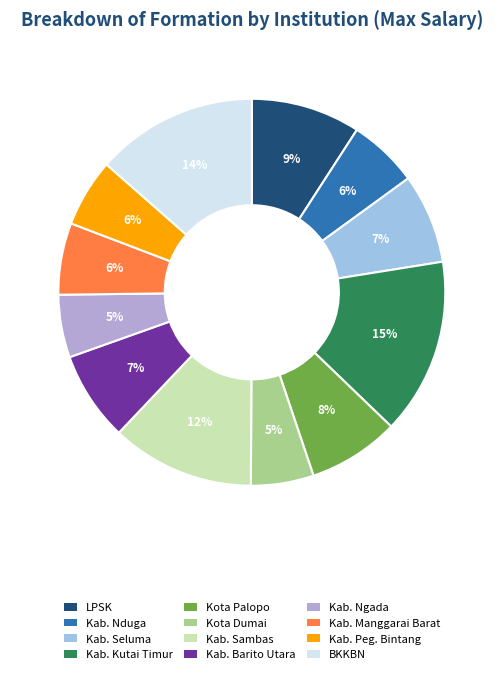

Count the number of slices in the pie.

12